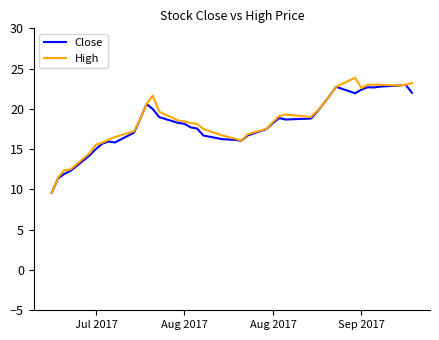

What is the smallest value displayed?

9.6